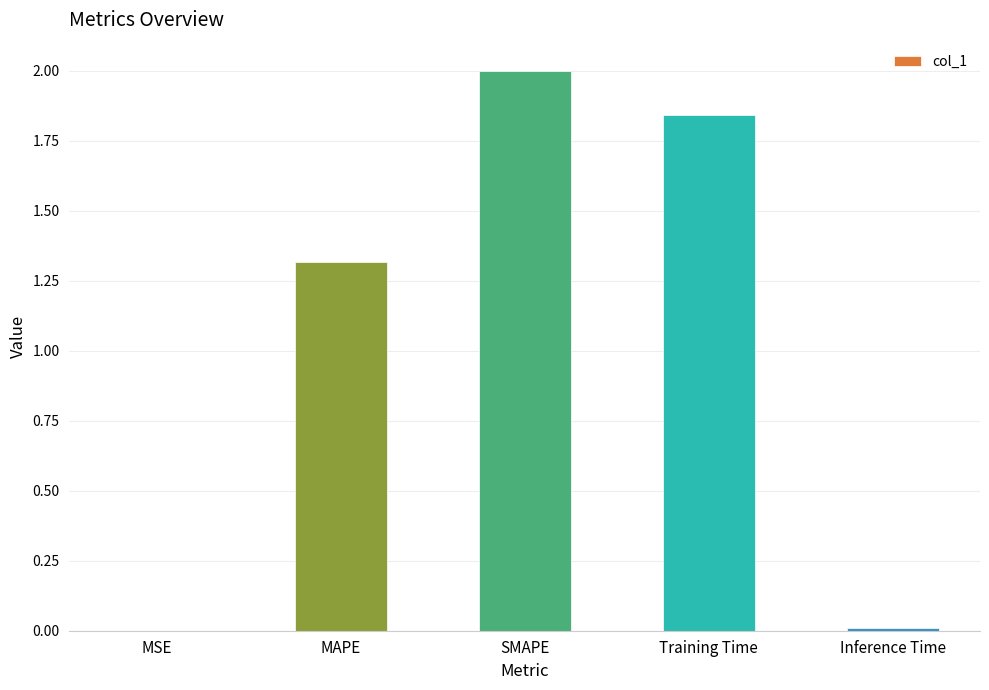

Where is the data nearest to the value 1?

MAPE